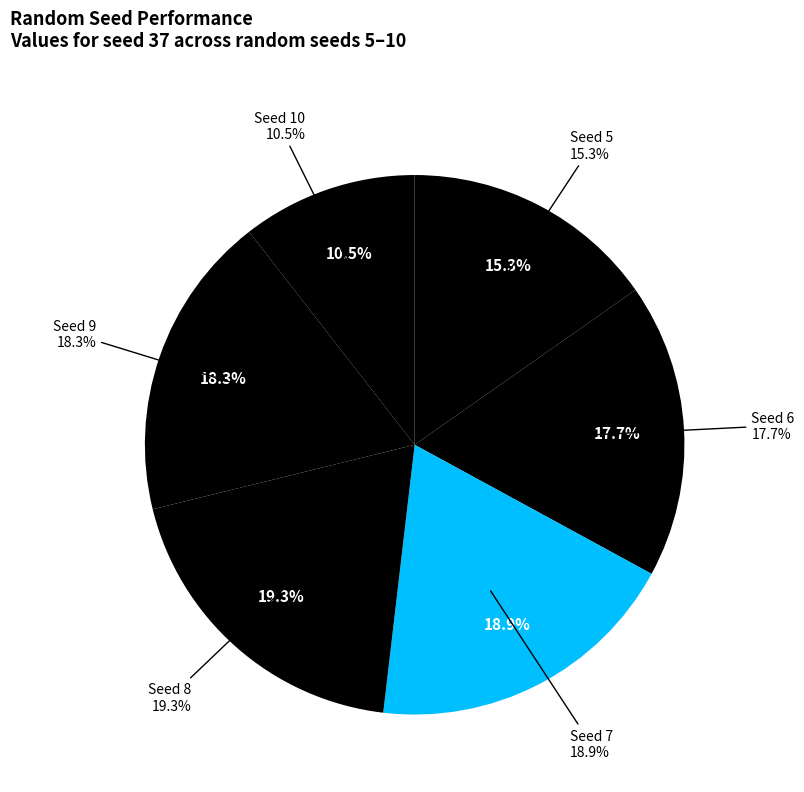

Which slice is the smallest?

10